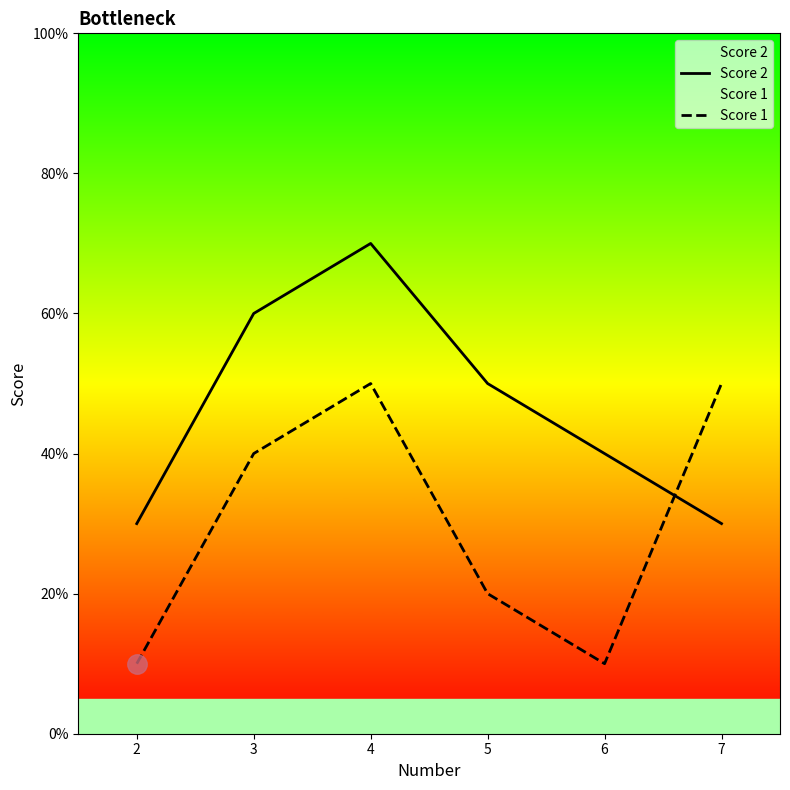

Read the Score 1 value at 4, to the nearest 5.

50